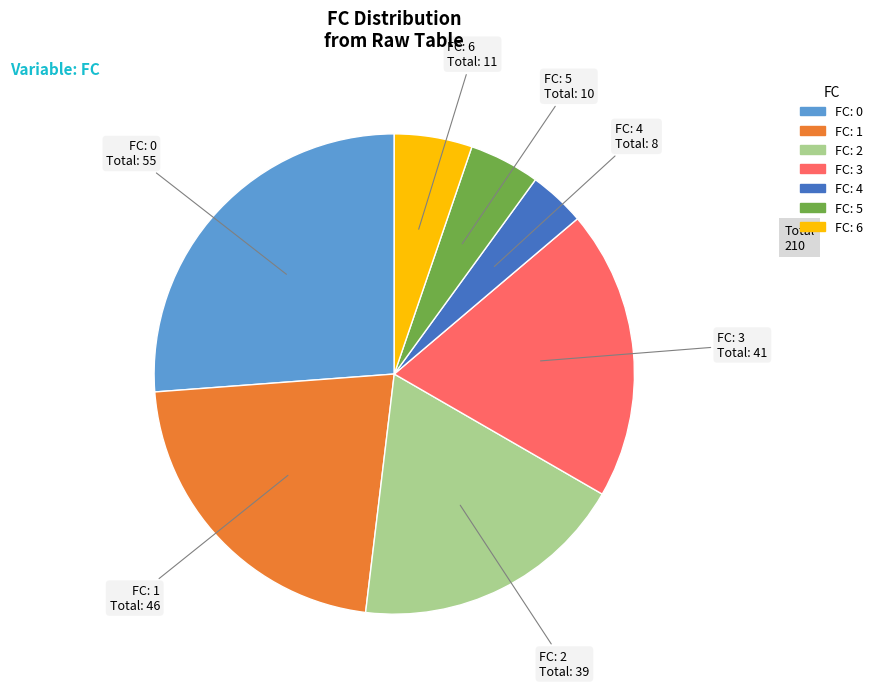

Is there a majority slice in this chart?

No